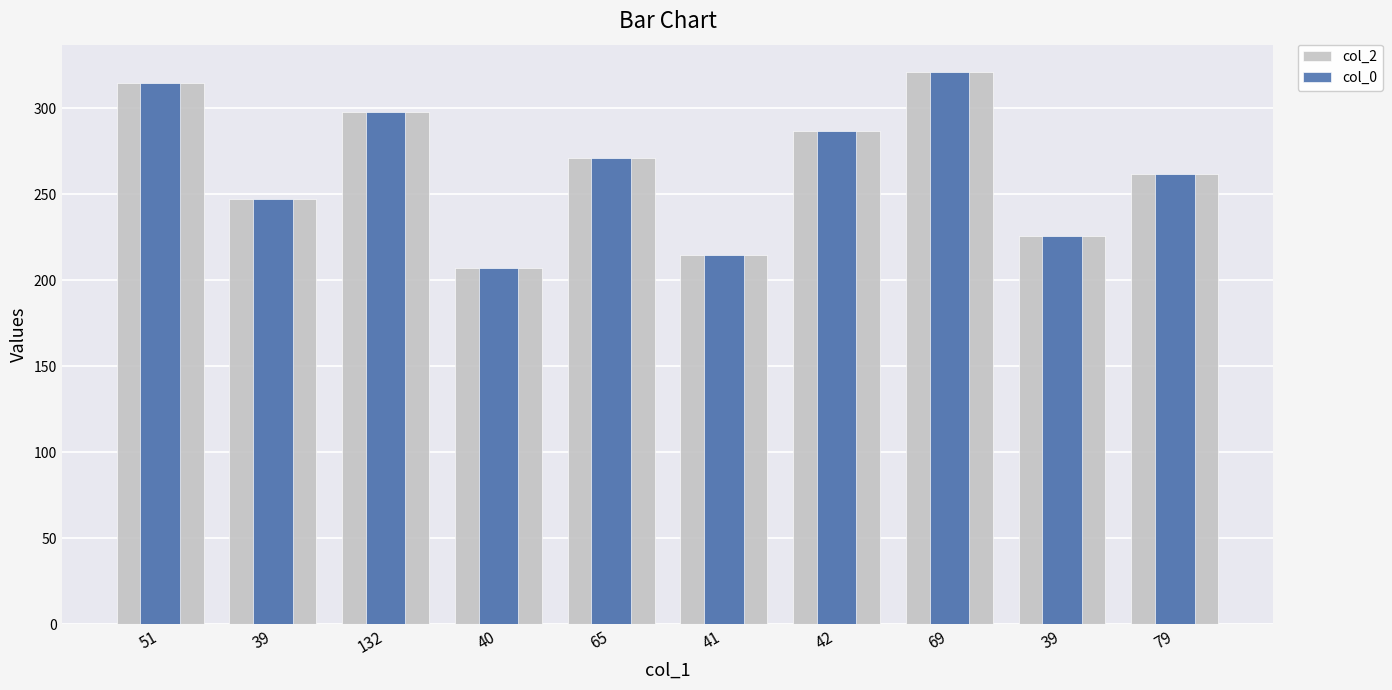

At which category is the sum across all series the highest?

69